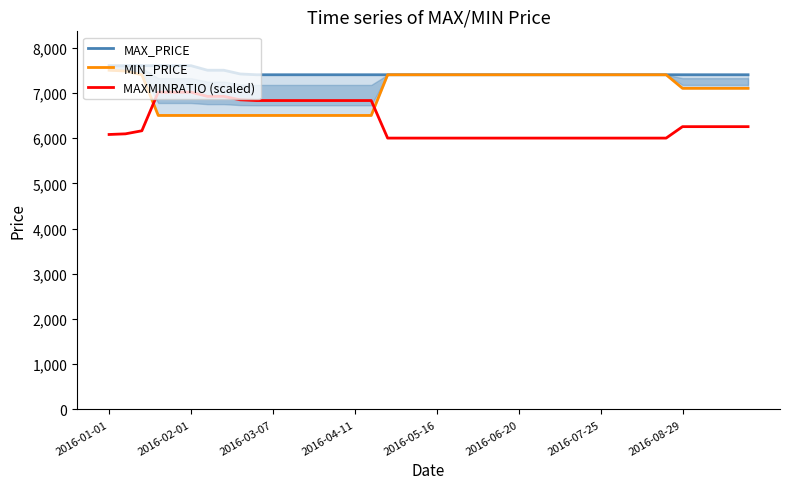

What is the maximum value for MAXMINRATIO (scaled)?

7014.6